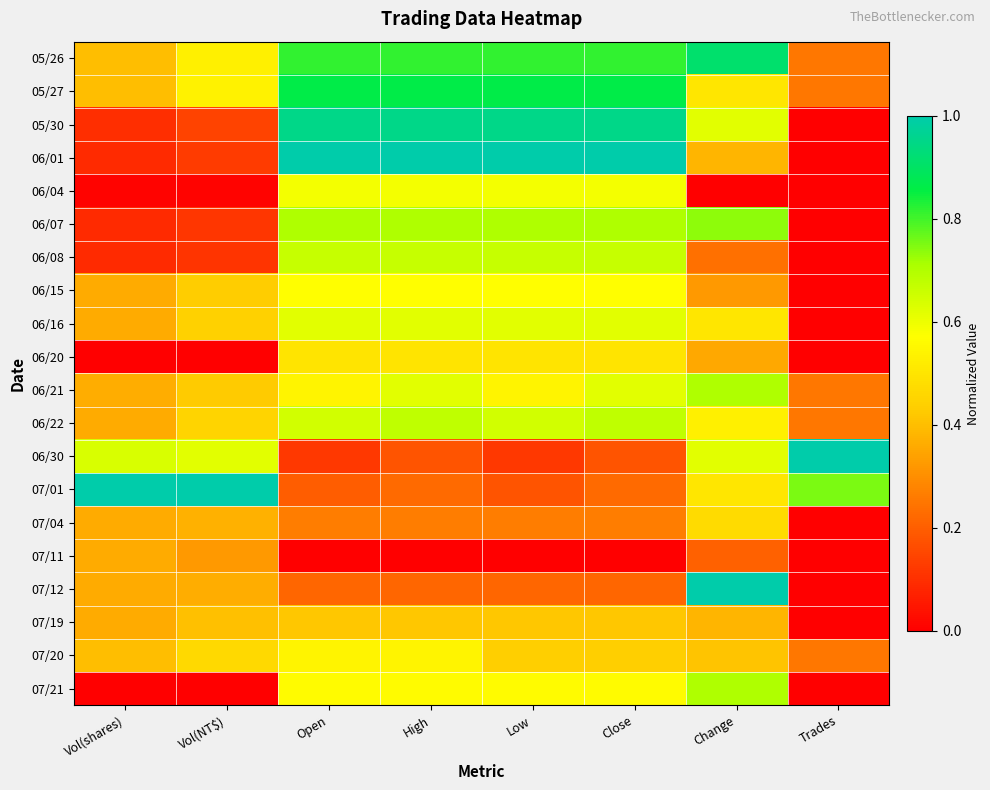

What is the total value across all series at Vol(NT$)?

6.9